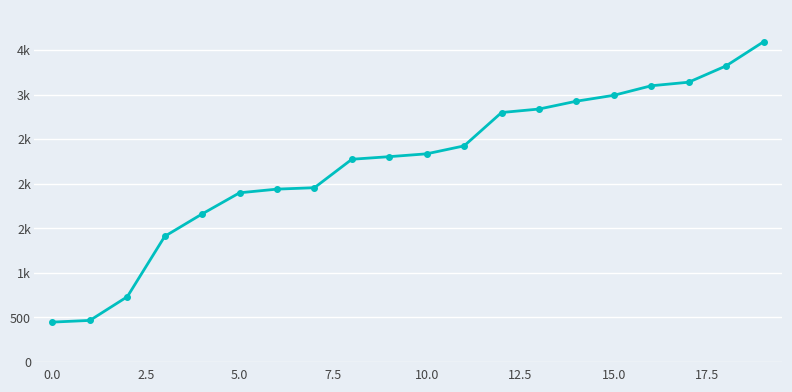

True or false: there are more than 0 points higher than both neighbors.

False